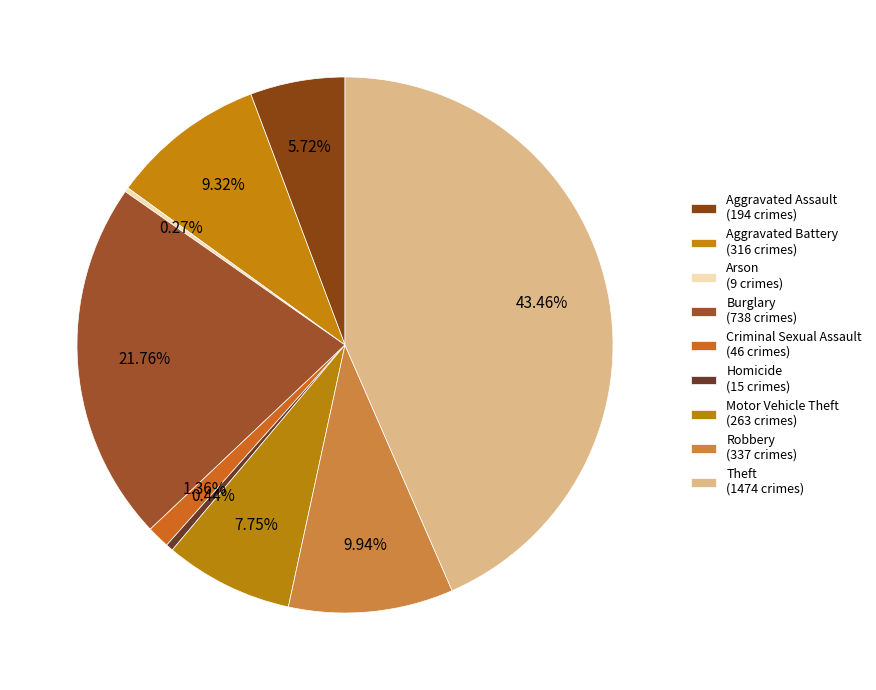

Is it true that Motor Vehicle Theft is 8% of the pie?

True